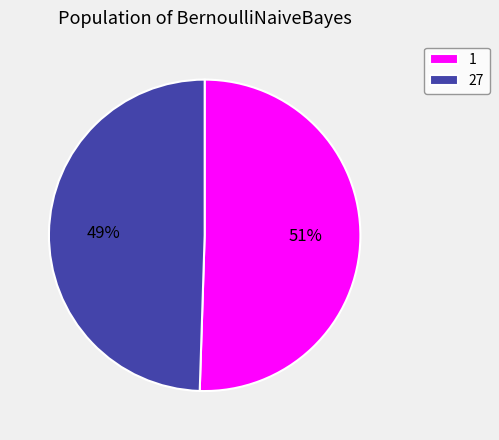

To the nearest percent, what portion does 1 represent?

51%